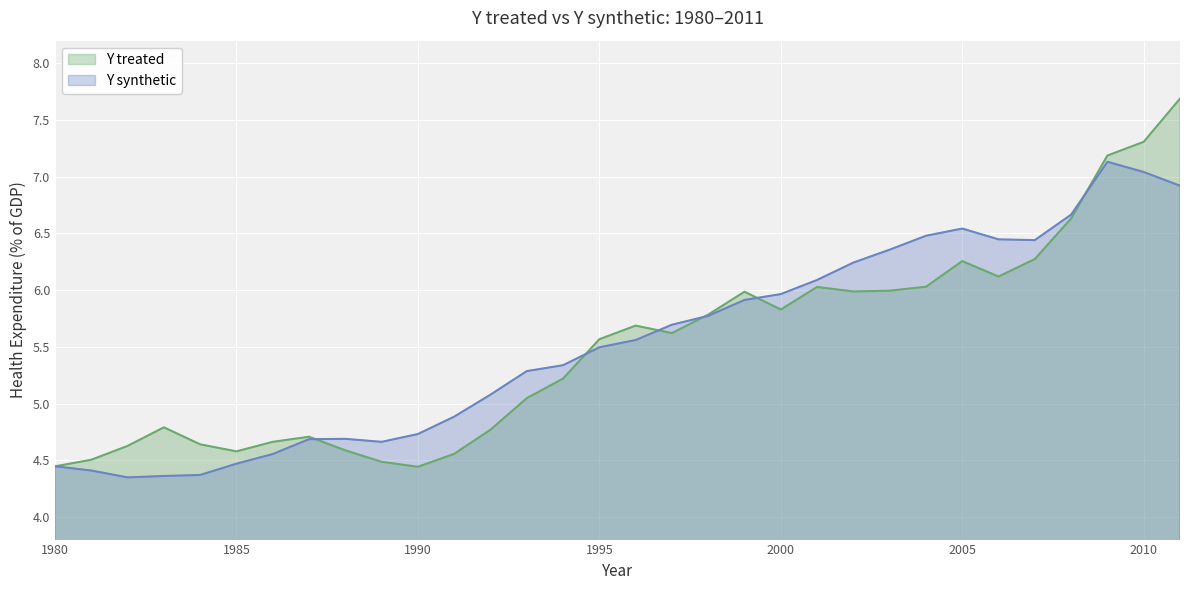

What is the difference between the Y synthetic values at 2002 and 1991?

1.4